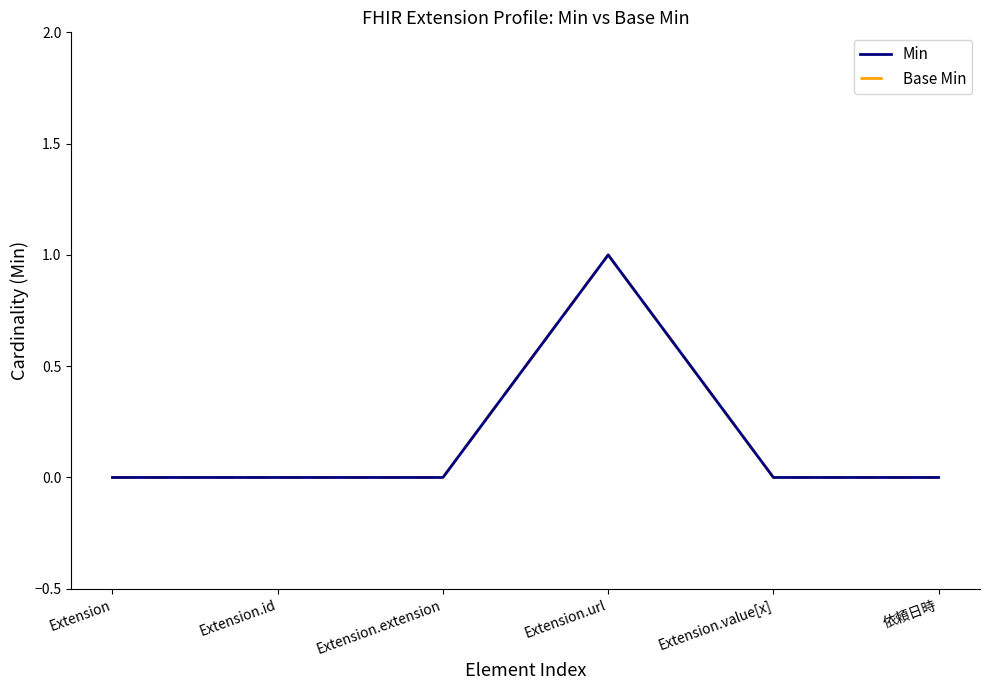

Does the chart display data point markers on the line(s)?

No